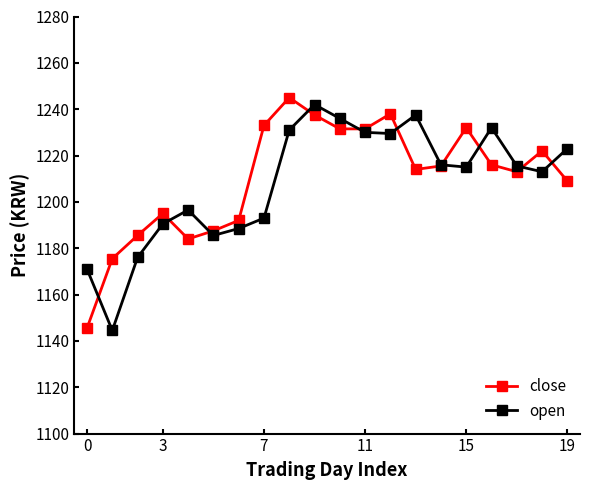

Rank the series by their maximum value, from lowest to highest.

open, close